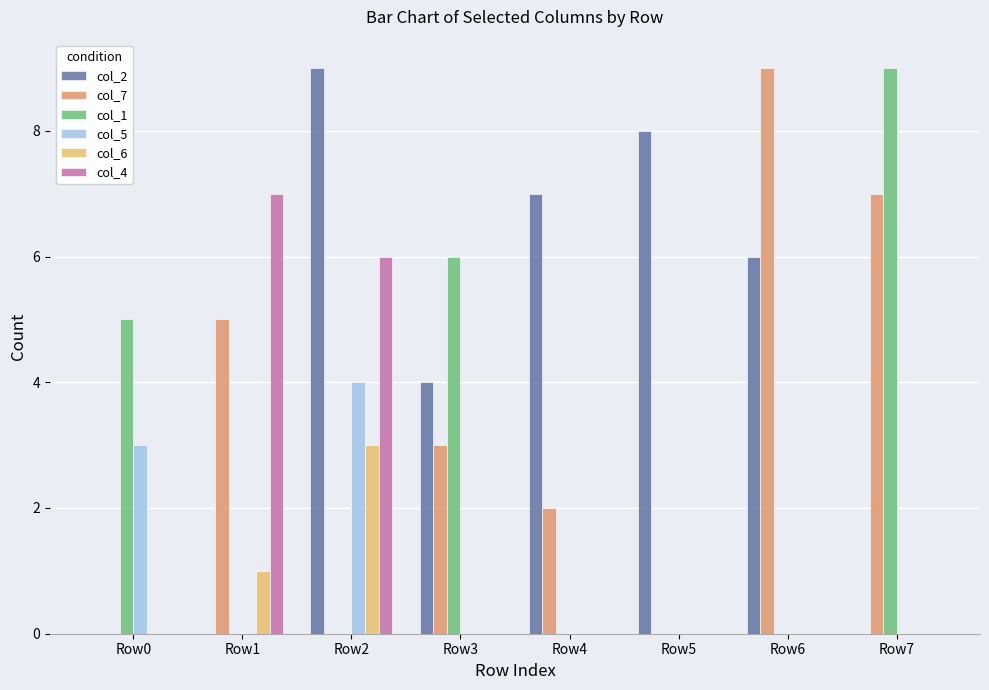

How many groups of bars are there?

8